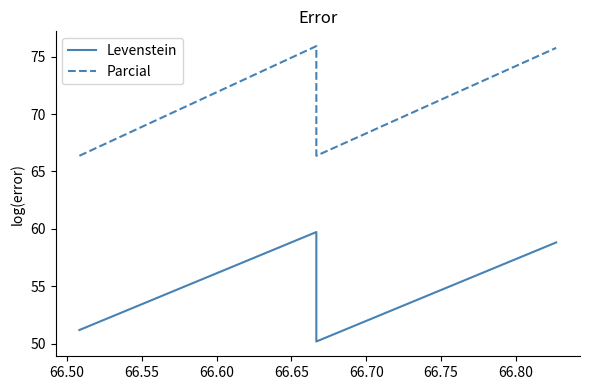

True or false: Parcial and Levenstein intersect in this chart.

False